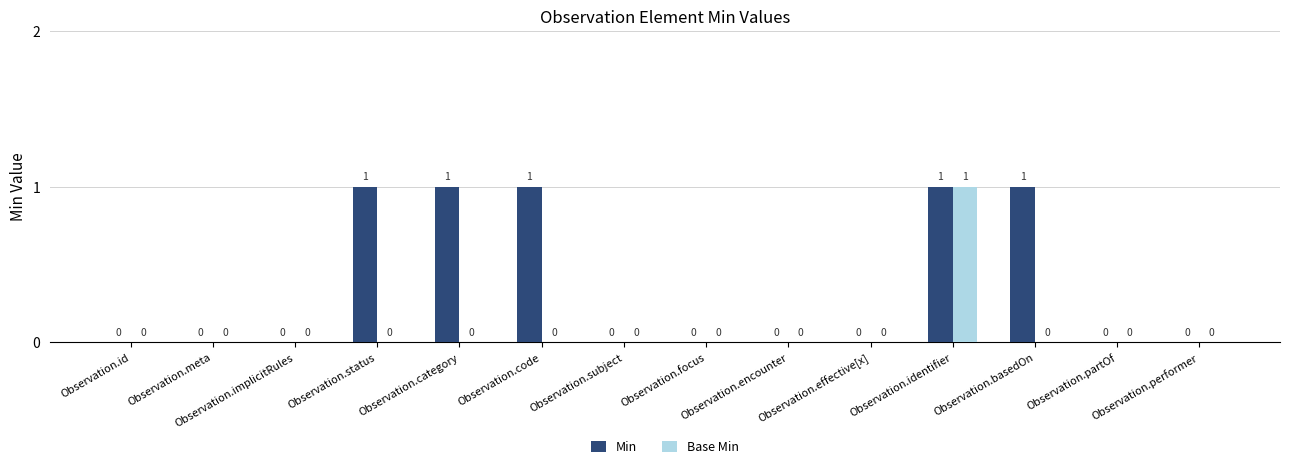

Which series has the largest total across all categories?

Min